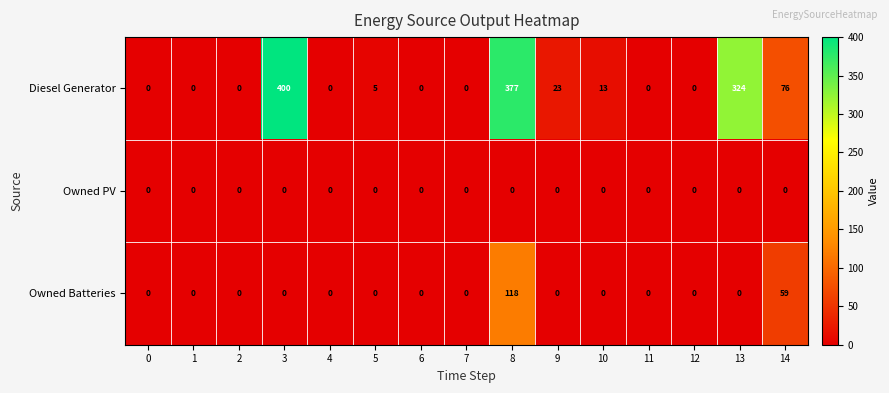

How many data points does each series have?

15